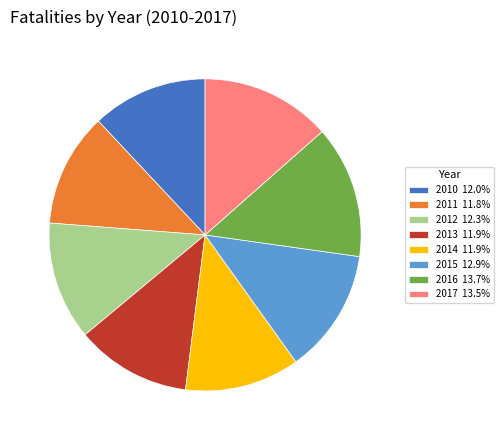

Does 2016 13.7% represent more than half of the total?

No